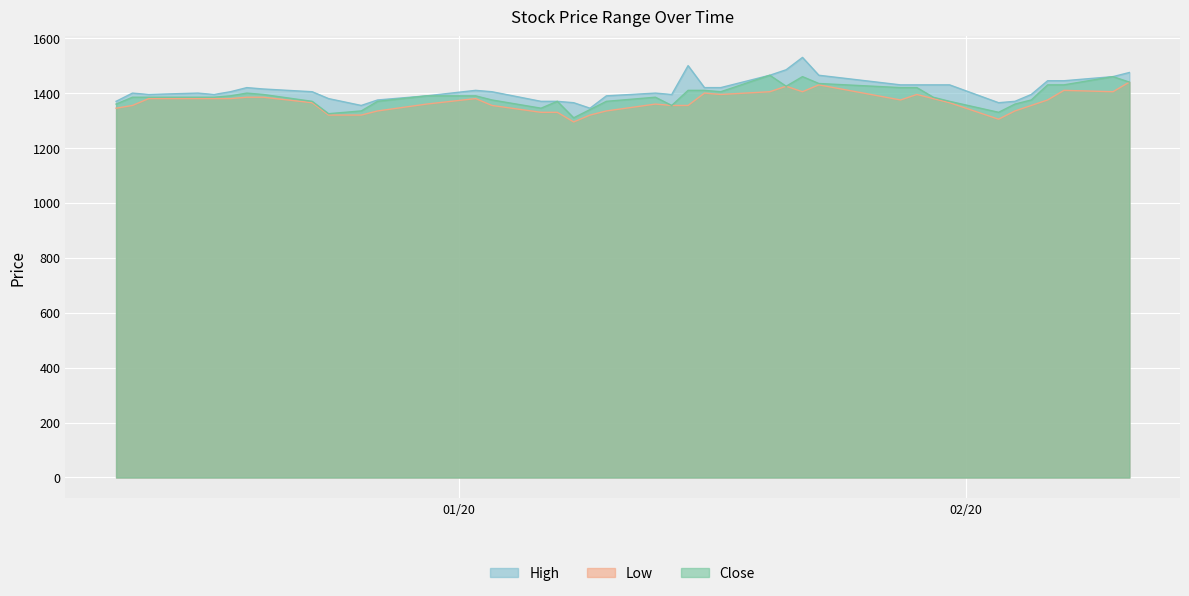

What are all the series names shown in the legend?

High, Low, Close